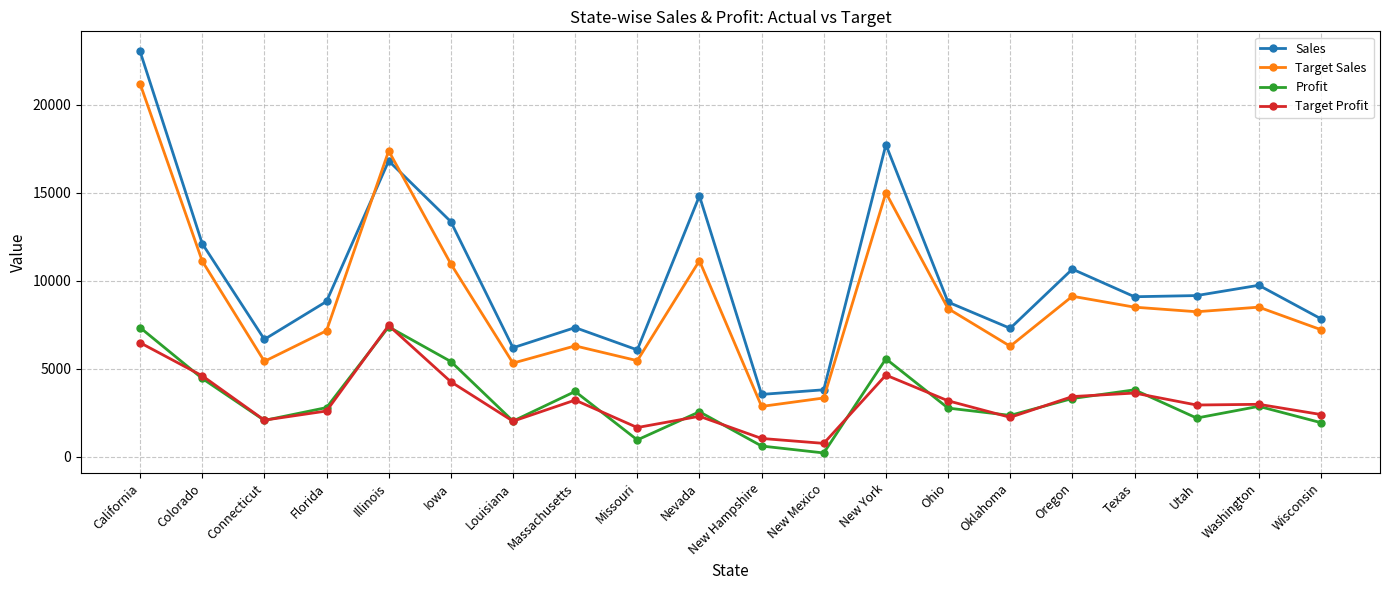

In Sales, how many points are higher than both neighbors (excluding endpoints)?

6